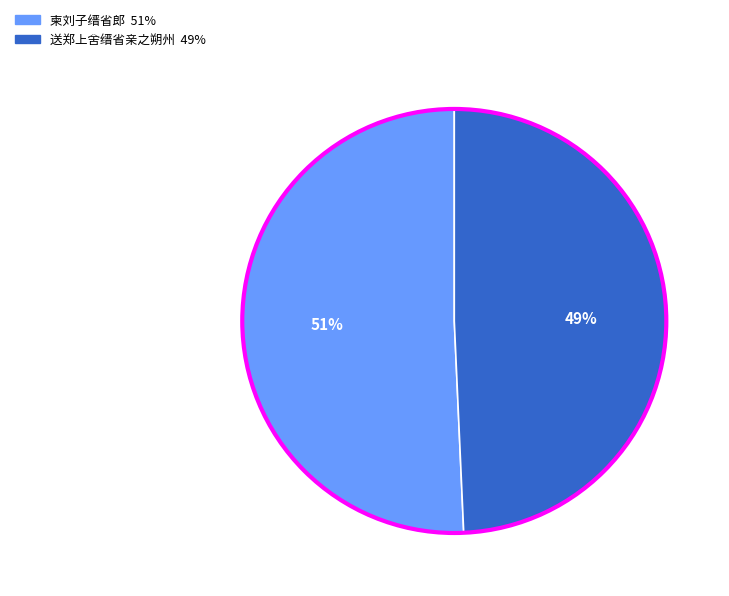

How many slices are in this pie chart?

2